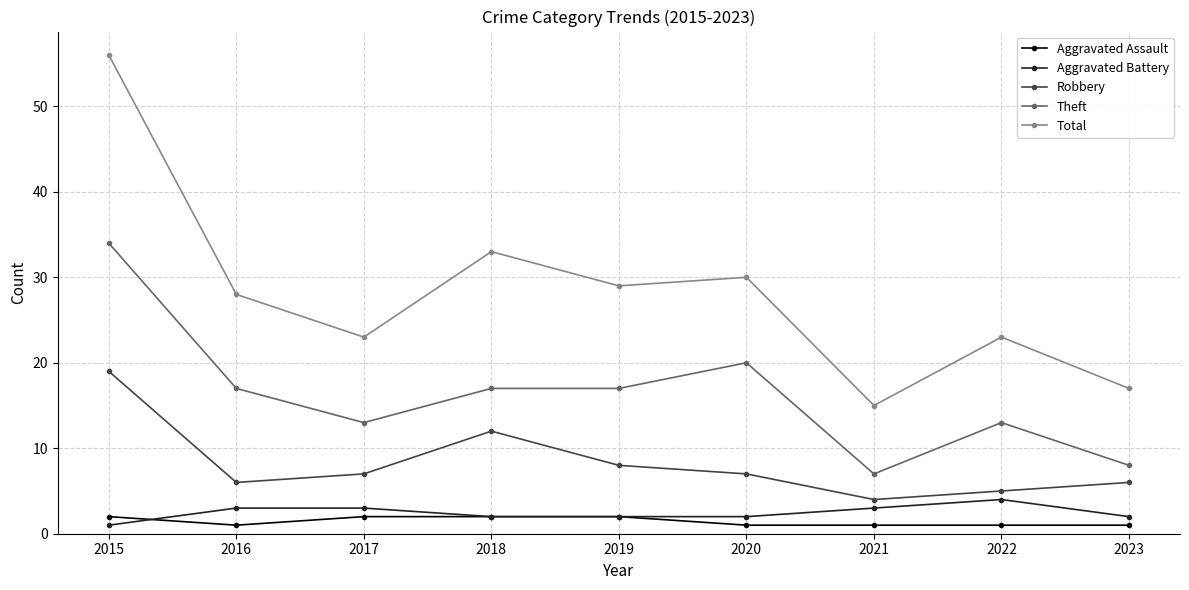

What is the sum of the Theft values at 2017 and 2015?

47